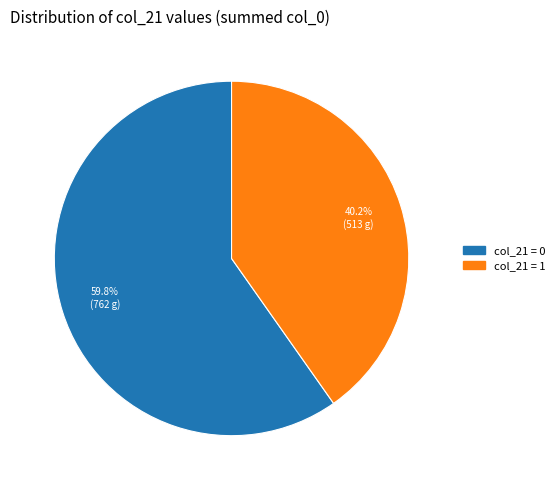

Rank the categories by value from lowest to highest.

col_21 = 1, col_21 = 0